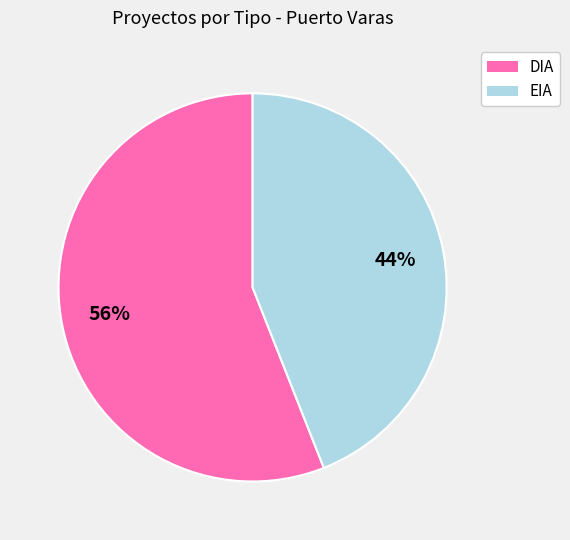

To the nearest percent, what is the combined percentage of EIA and DIA?

100%